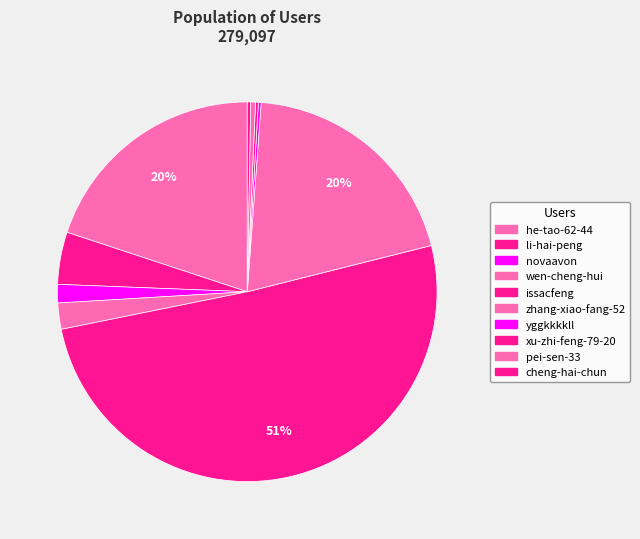

How many slices are in this pie chart?

10